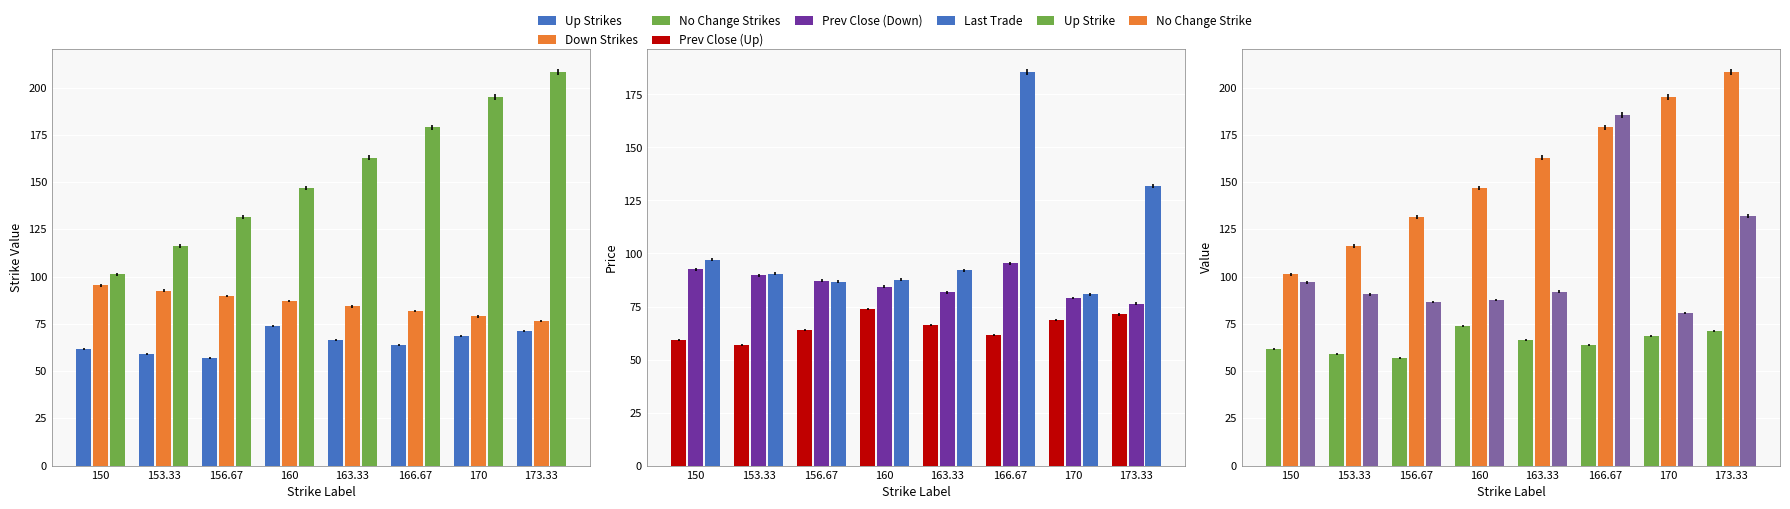

Is it true that no_change equals 101.2 at 150?

True